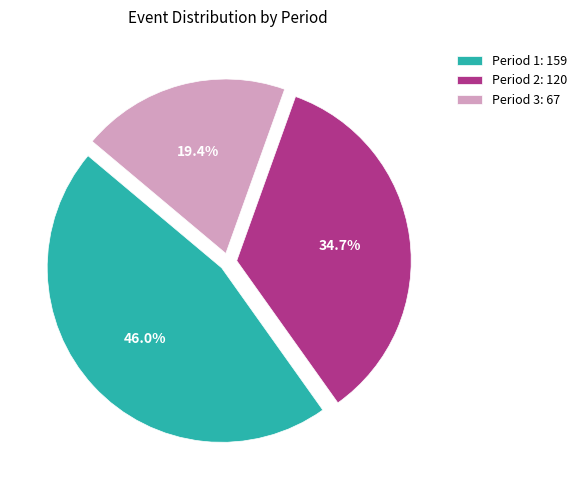

What percentage is NOT represented by Period 1?

54.0%